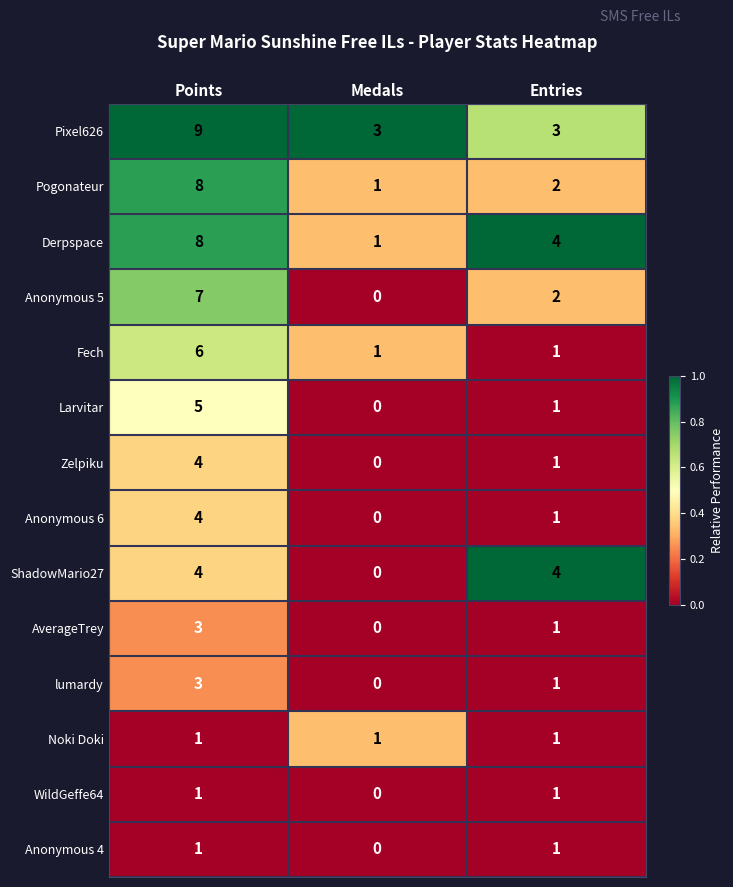

Count the Derpspace values in the range 1 to 8.

3